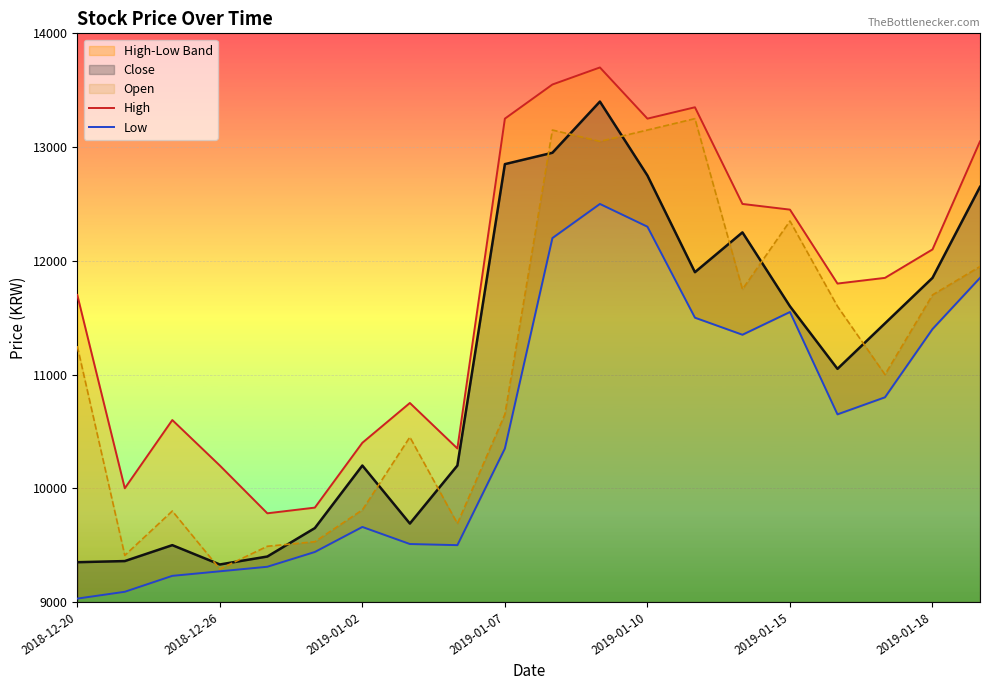

What is the sum of all Low values?

210490